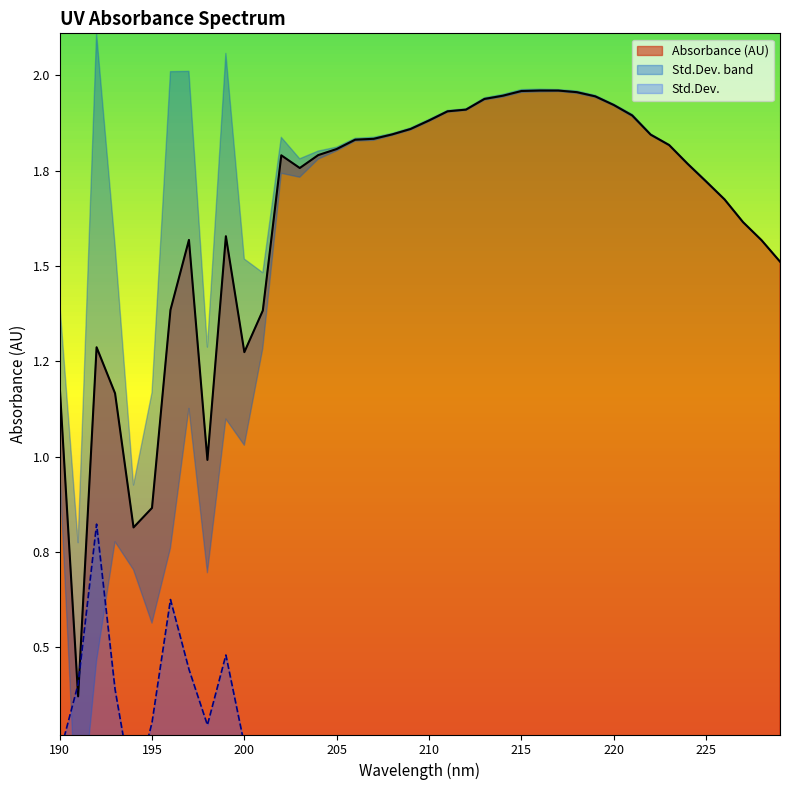

True or false: Absorbance (AU) has more than 1 points higher than both neighbors.

True